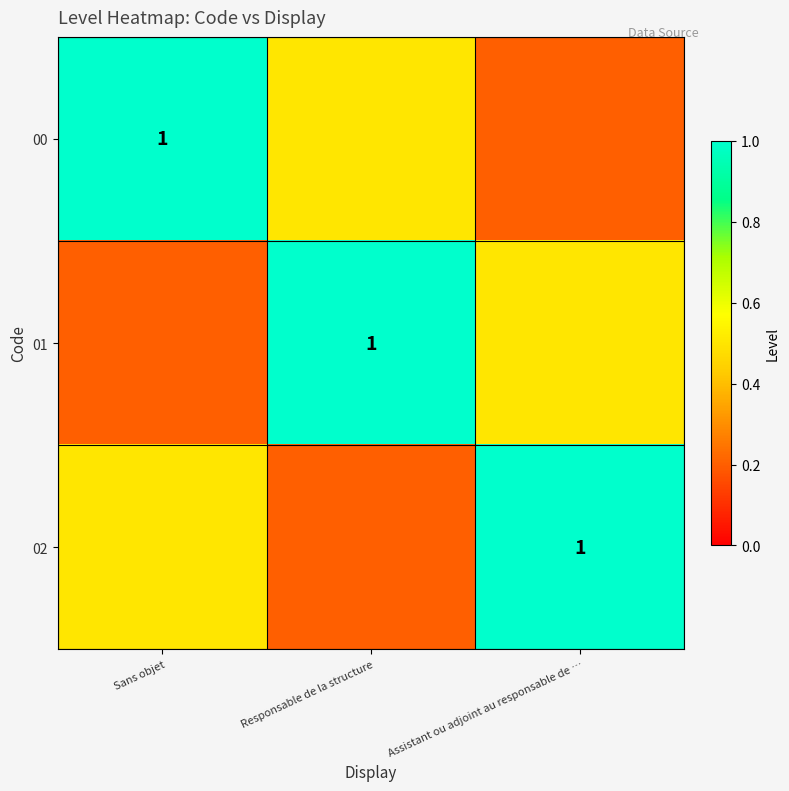

The 02 series shows 0.3 at Assistant ou adjoint au responsable de …. True or false?

False